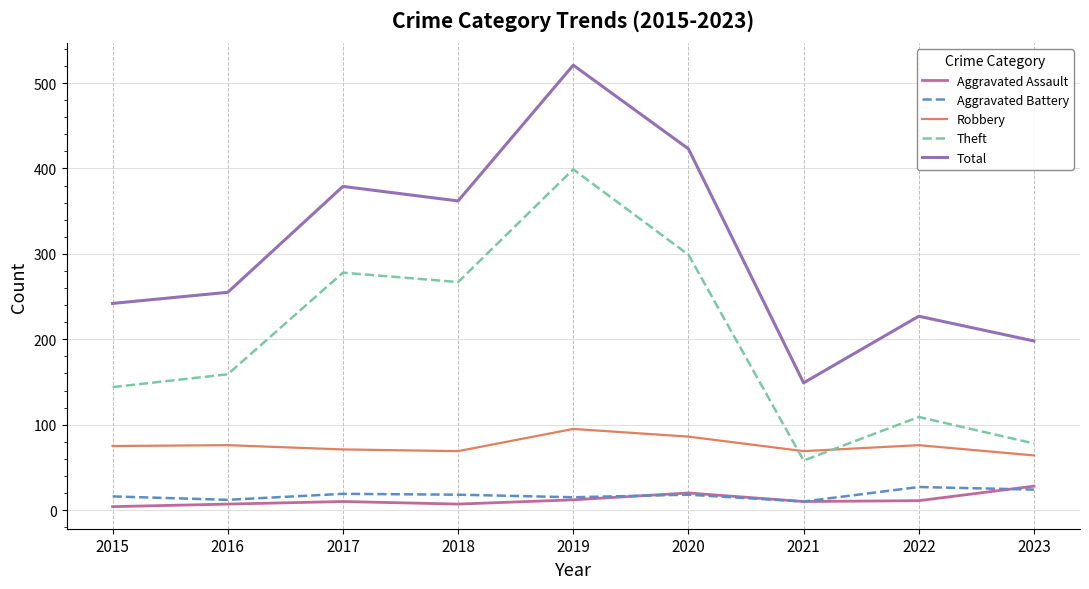

Rank the categories by Theft value from lowest to highest.

2021, 2023, 2022, 2015, 2016, 2018, 2017, 2020, 2019